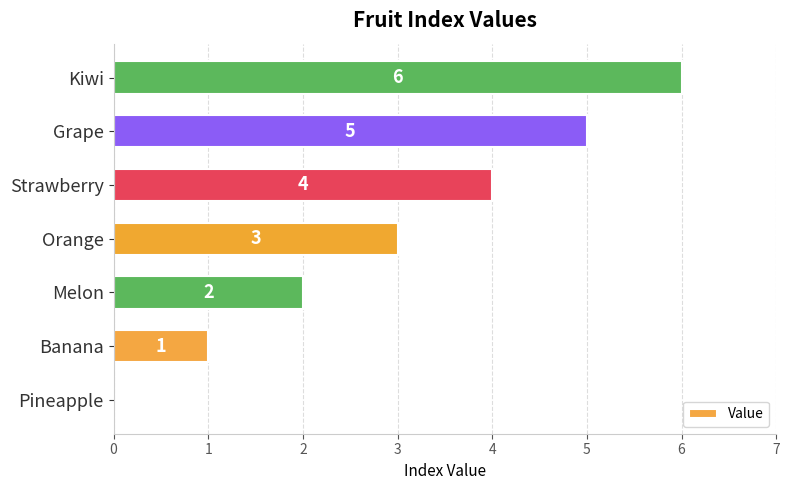

At which label is the value closest to 3?

Orange